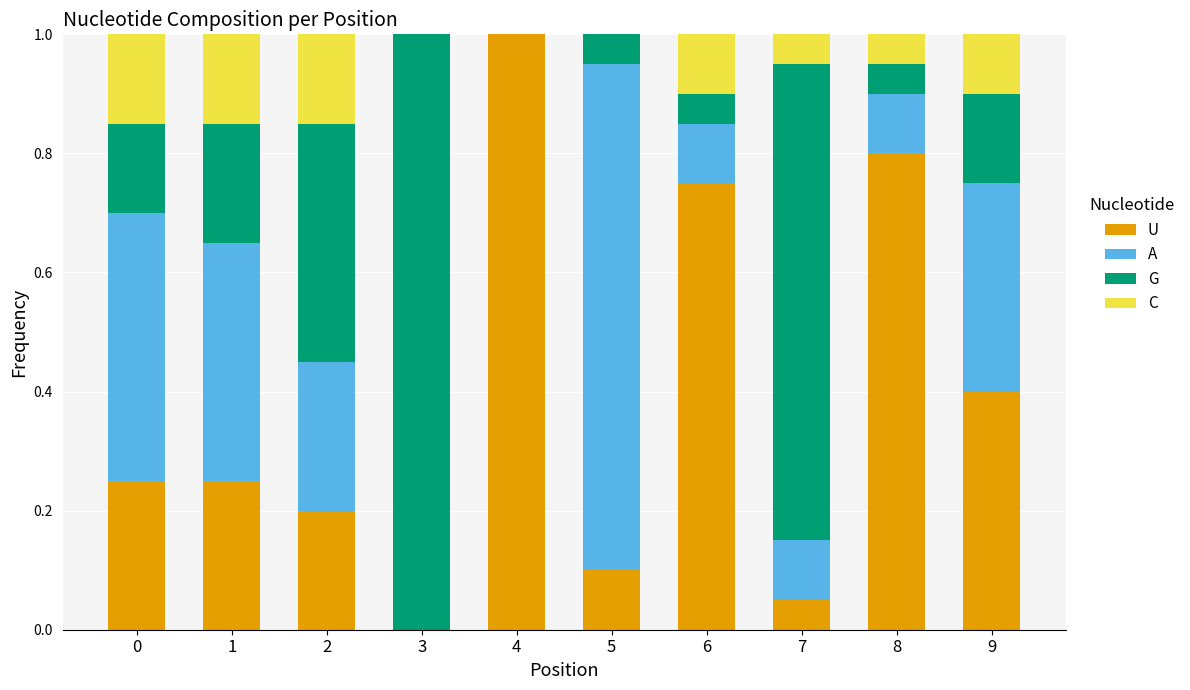

What is the total value across all series at 8?

1.0